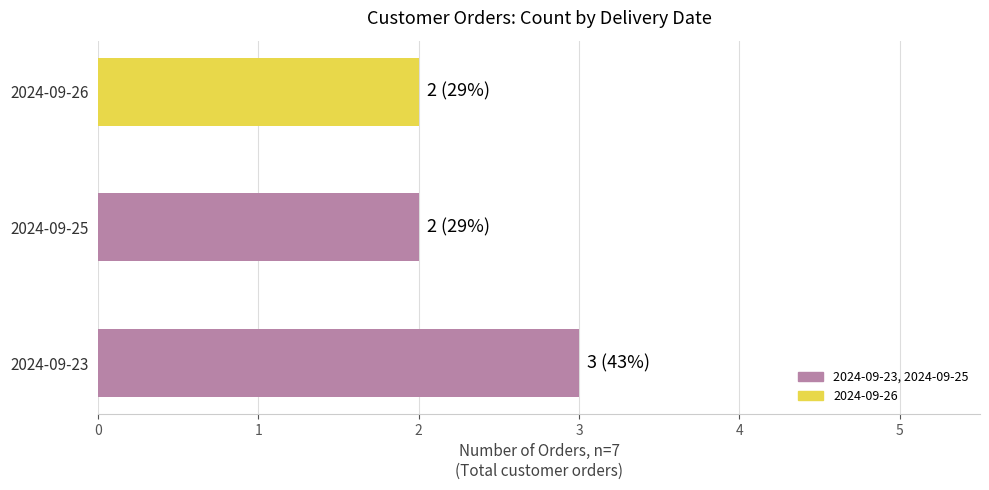

What is the sum of all values?

7